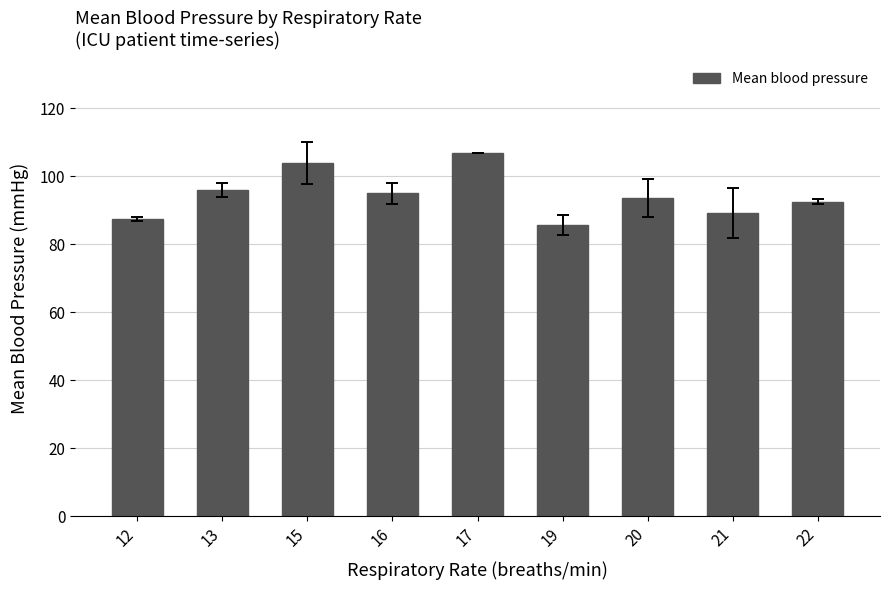

What is the sum of all values?

850.3